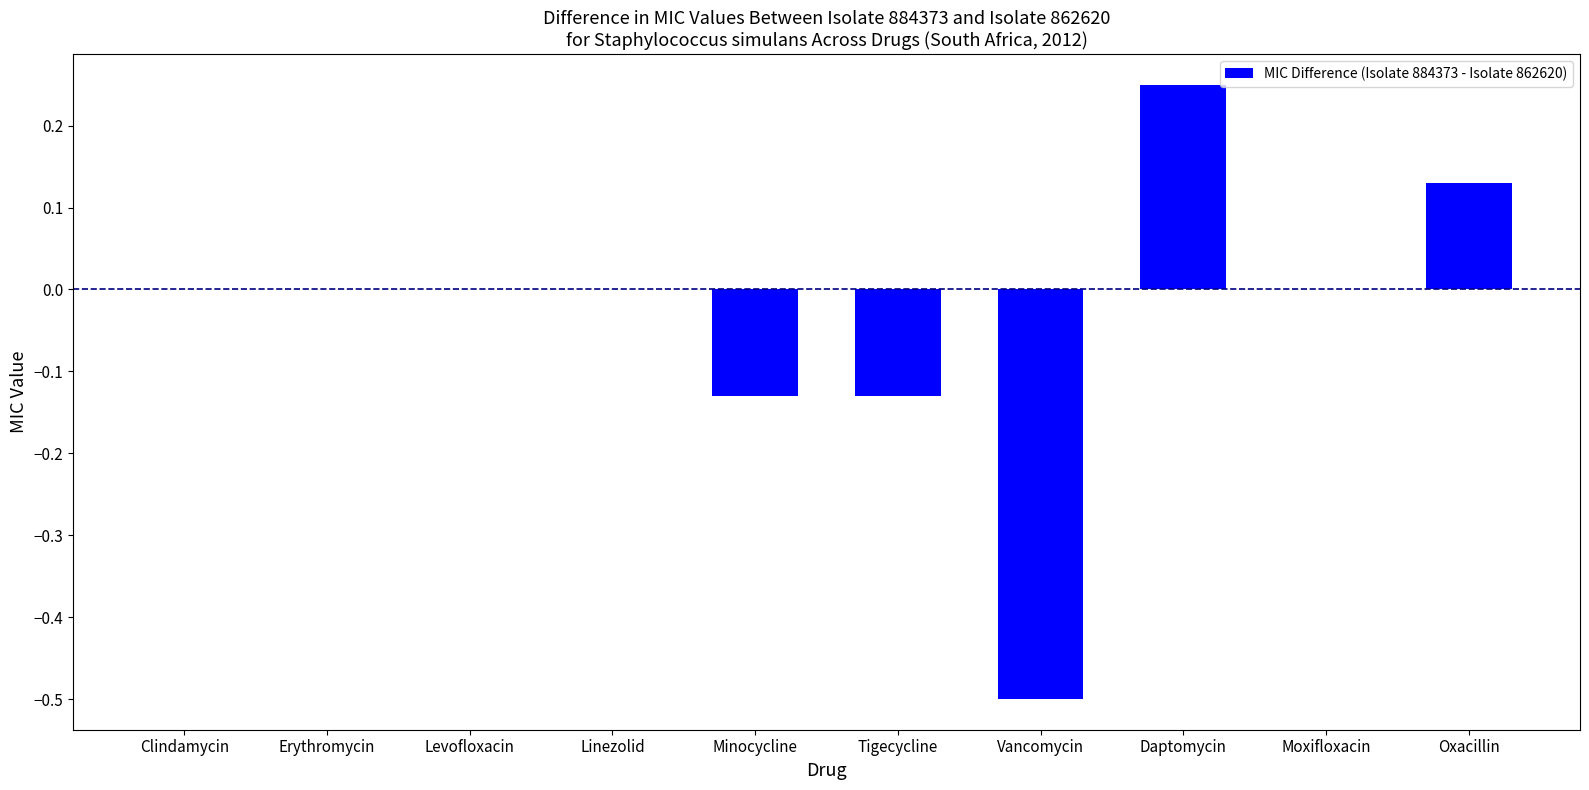

What is the change in value from Tigecycline to Oxacillin?

+0.3